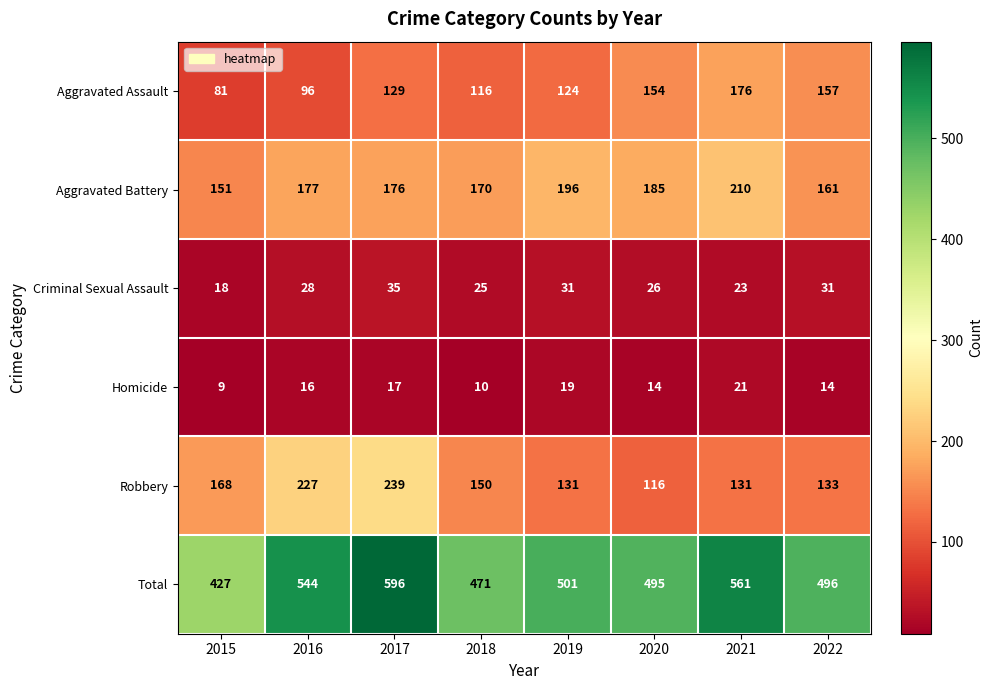

Which series changed the most between 2019 and 2021?

Total